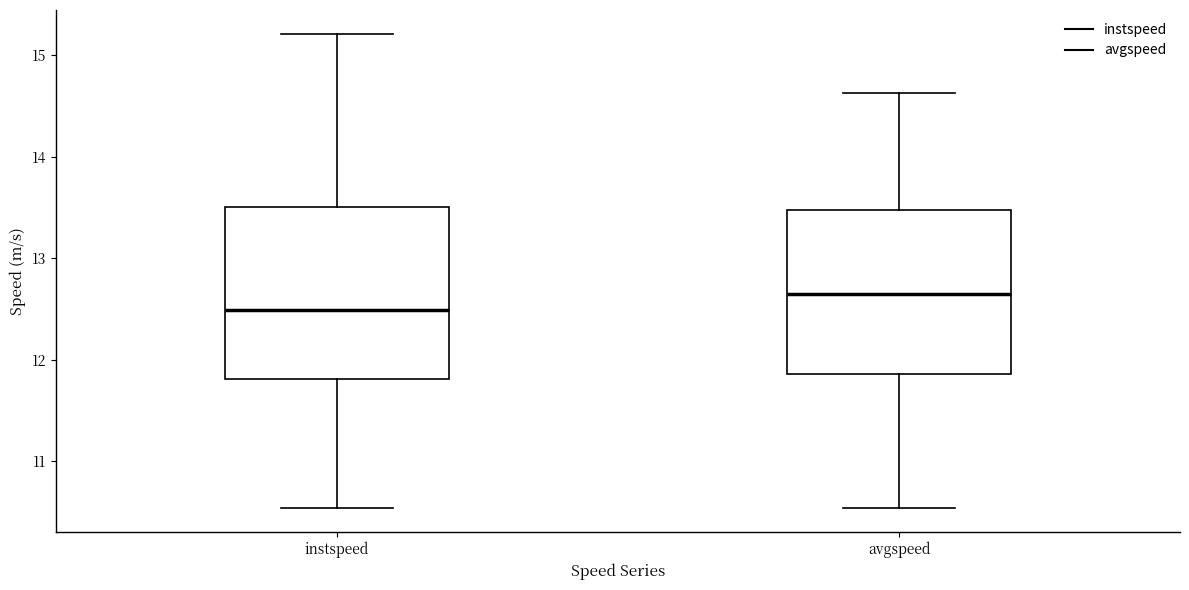

Where is the lower edge of the box for avgspeed on the y-axis? The values are not printed on the chart, so give them approximately, as read against the axis.

11.9